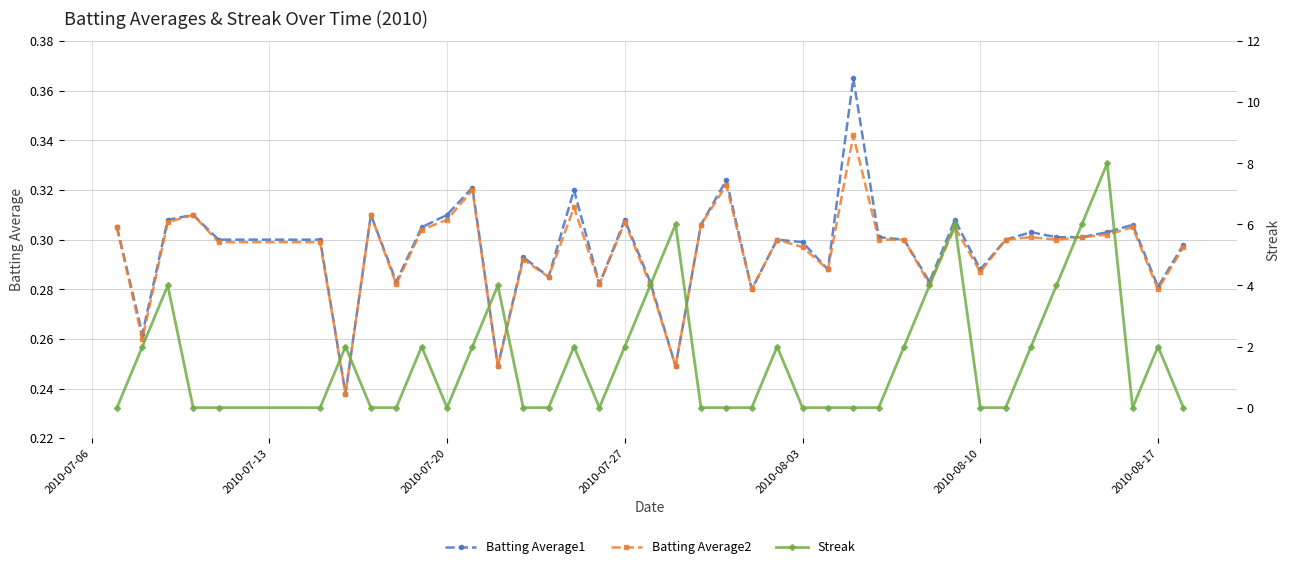

How many Batting Average2 values are between 0 and 1?

40